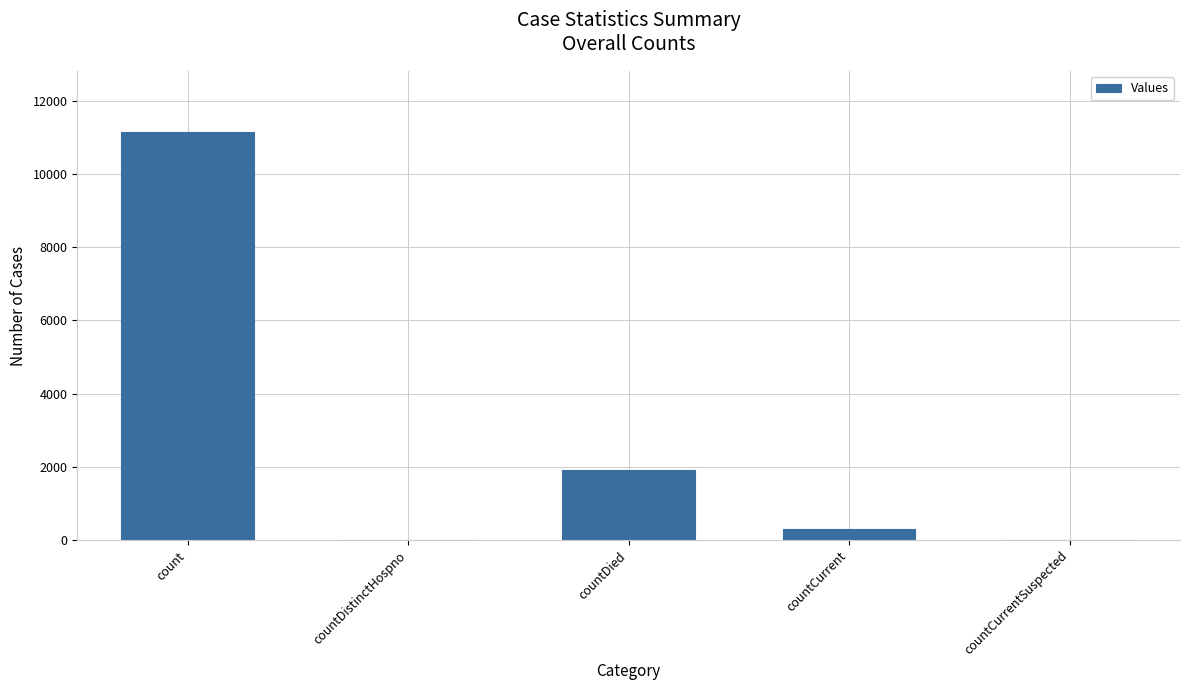

Are the bars horizontal?

No